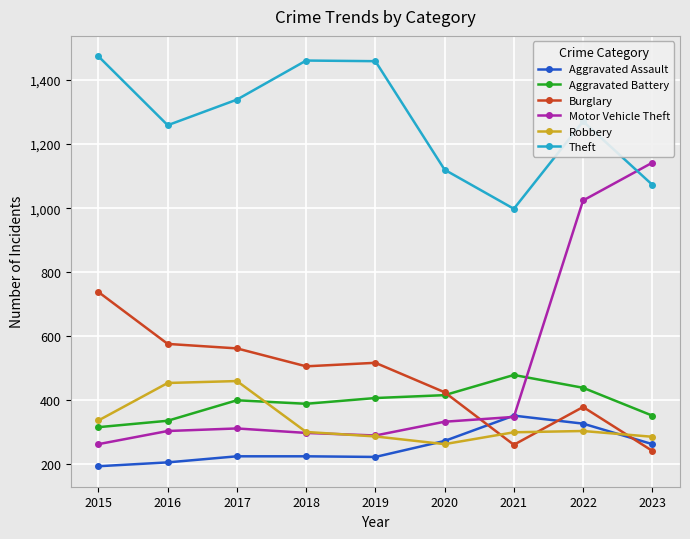

True or false: Aggravated Battery has more than 0 interior local peaks.

True